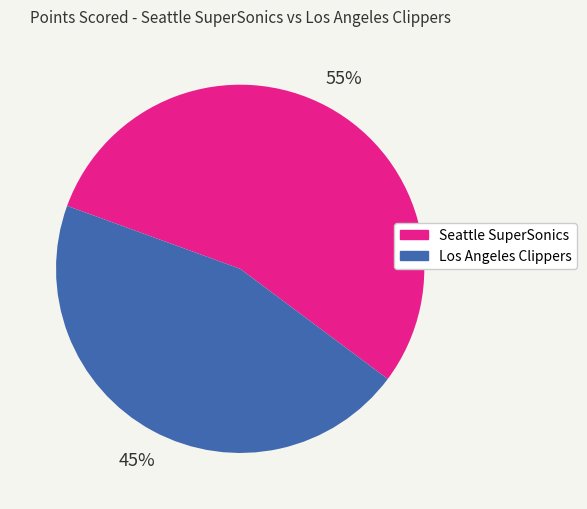

Do Los Angeles Clippers and Seattle SuperSonics together represent more than half of the pie?

Yes